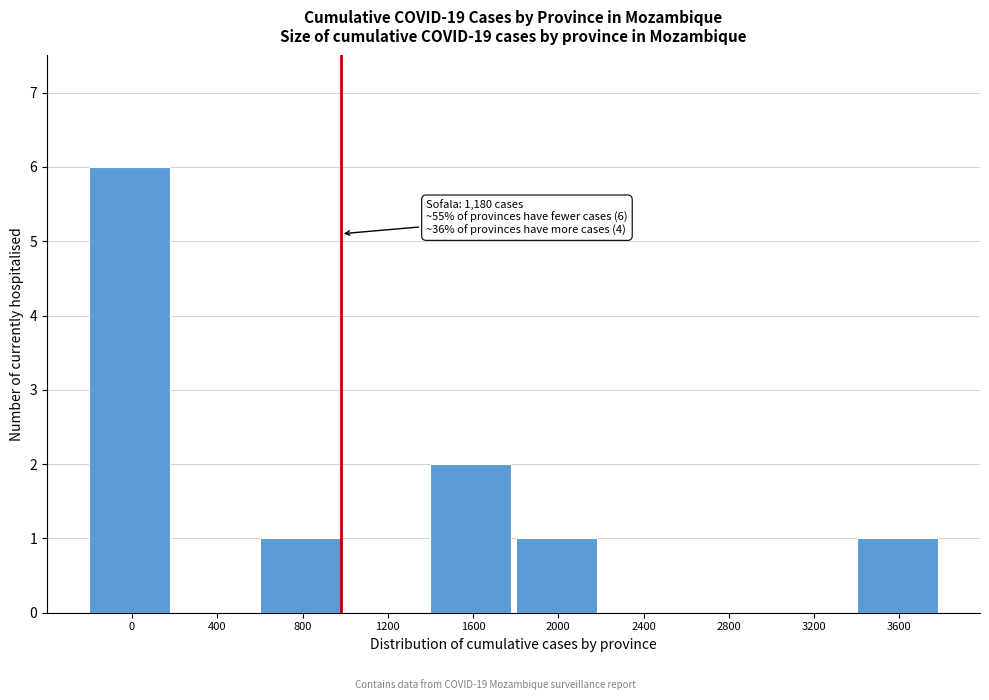

Reading right to left, what are all the values shown in this chart?

3600=1	3200=0	2800=0	2400=0	2000=1	1600=2	1200=0	800=1	400=0	0=6